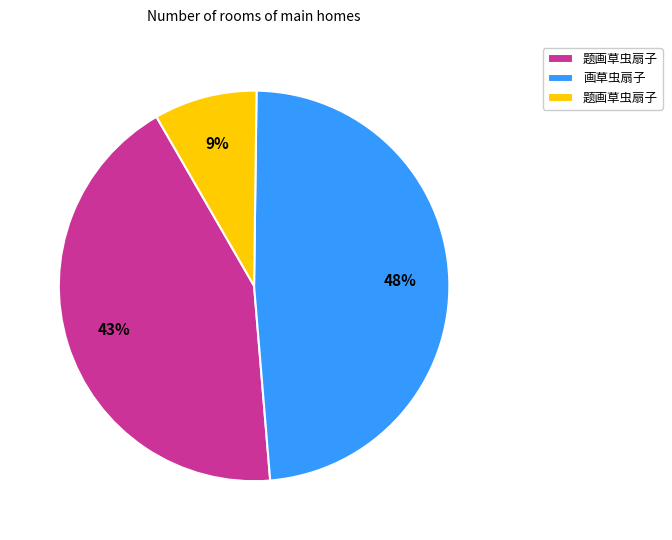

To the nearest percent, what is the average slice percentage?

33%